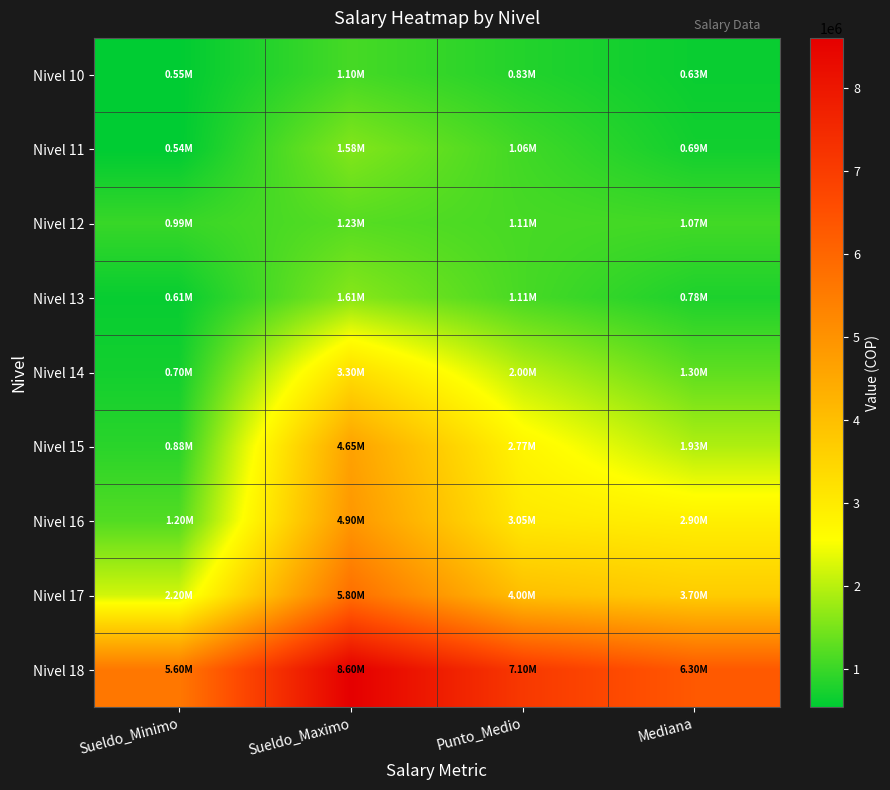

Which label corresponds to the smallest value in the chart?

Sueldo_Minimo